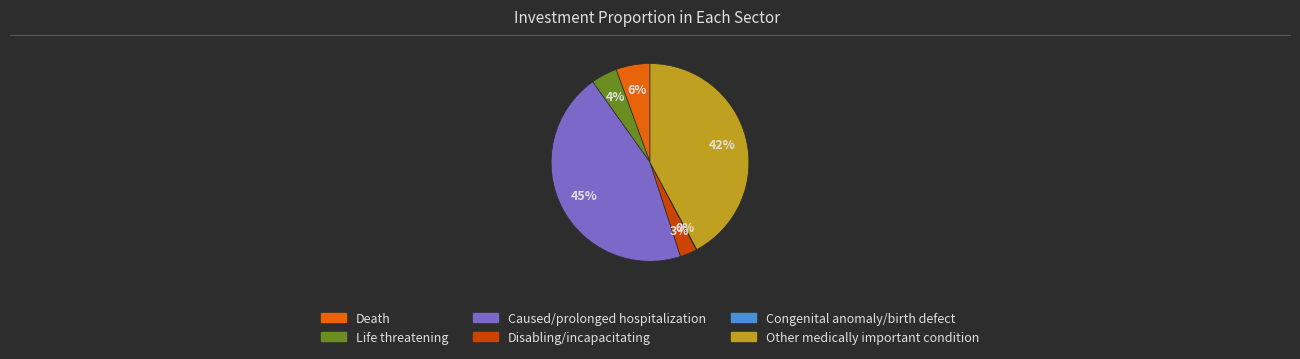

Which category has the biggest portion of the pie?

Caused/prolonged hospitalization